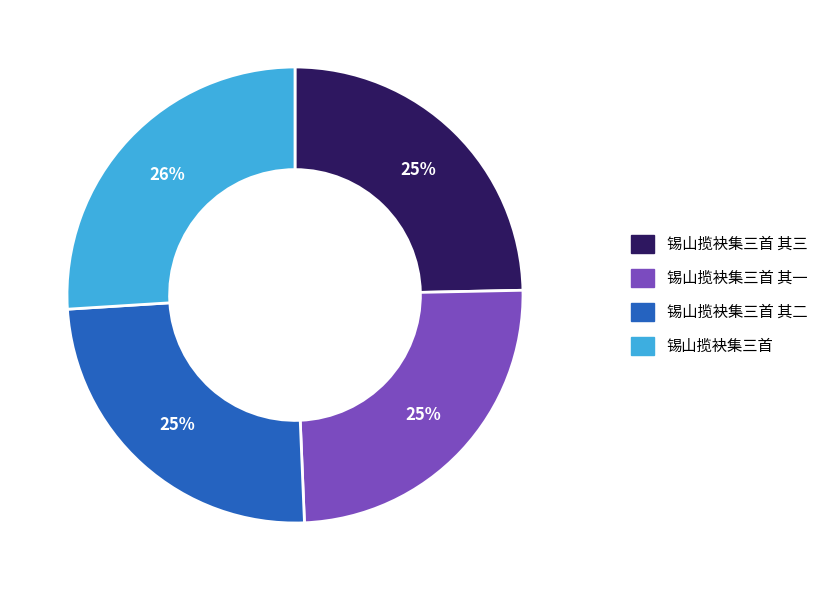

Approximately how many times larger is the value at 锡山揽袂集三首 其三 compared to 锡山揽袂集三首 其一?

1.0